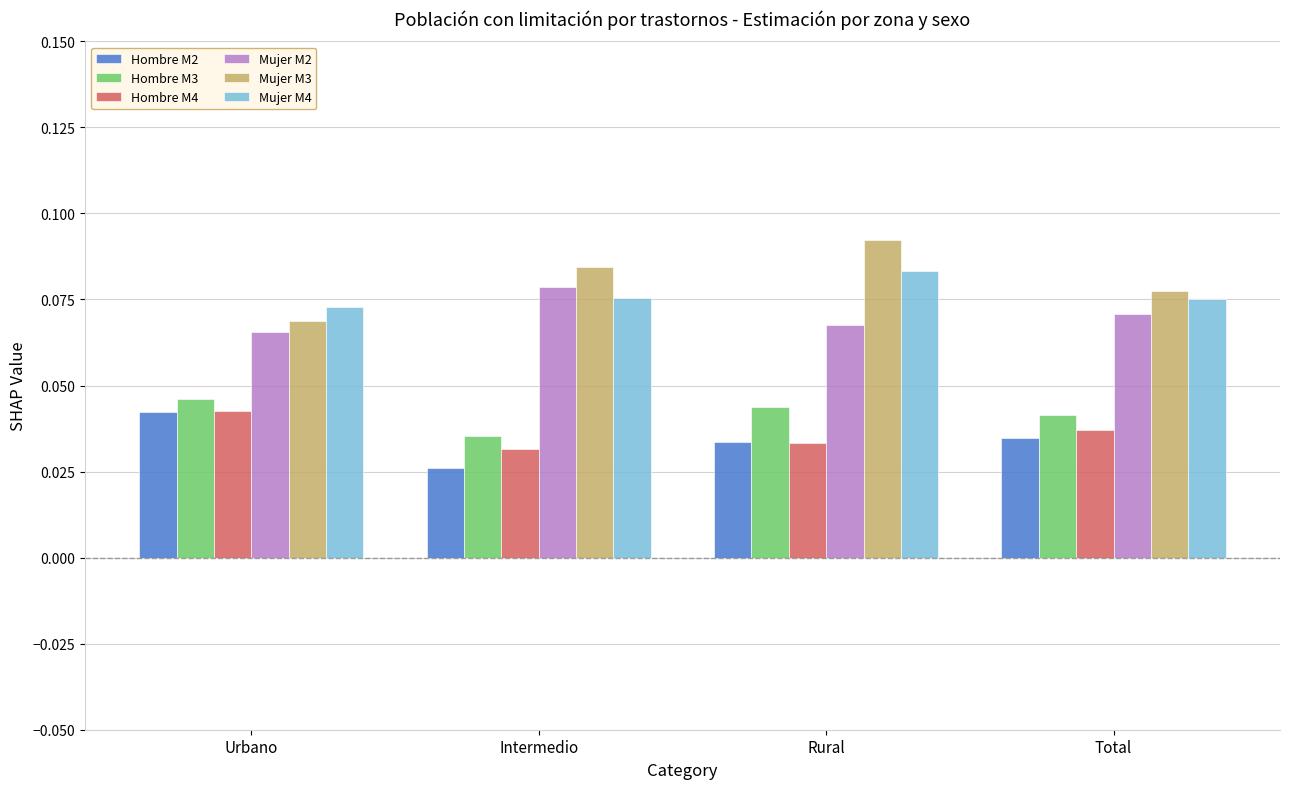

What is the label of the 4th bar from the right?

Urbano